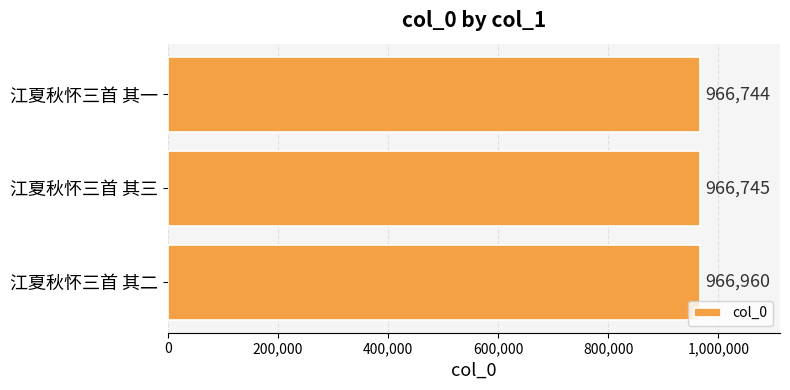

List the labels in order of value, largest first.

江夏秋怀三首 其二, 江夏秋怀三首 其三, 江夏秋怀三首 其一